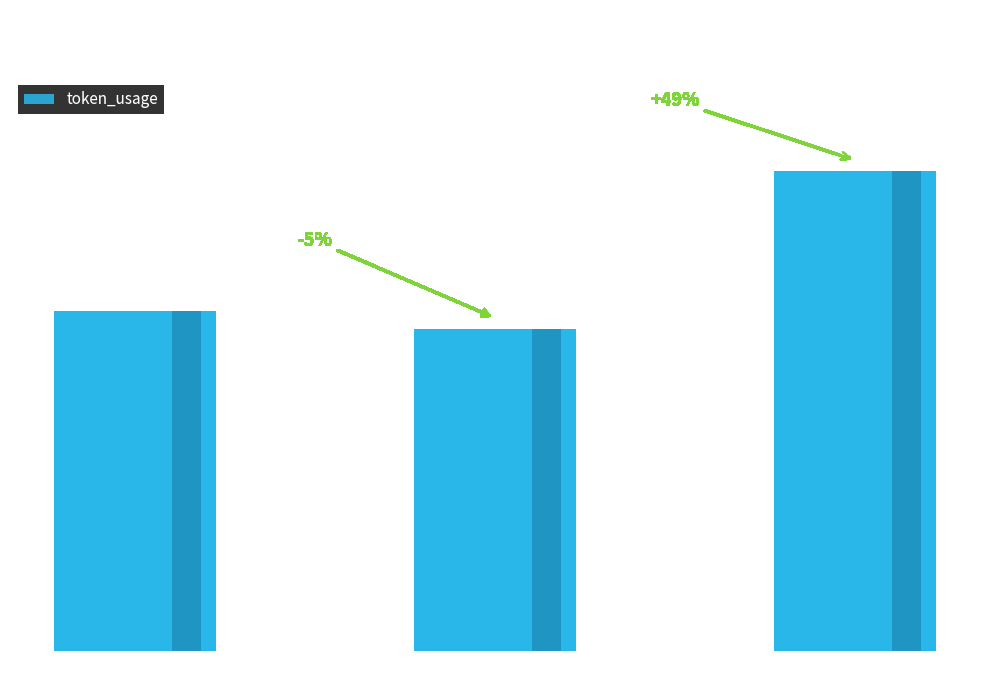

What is the approximate value at Row 1, to the nearest 5?

90